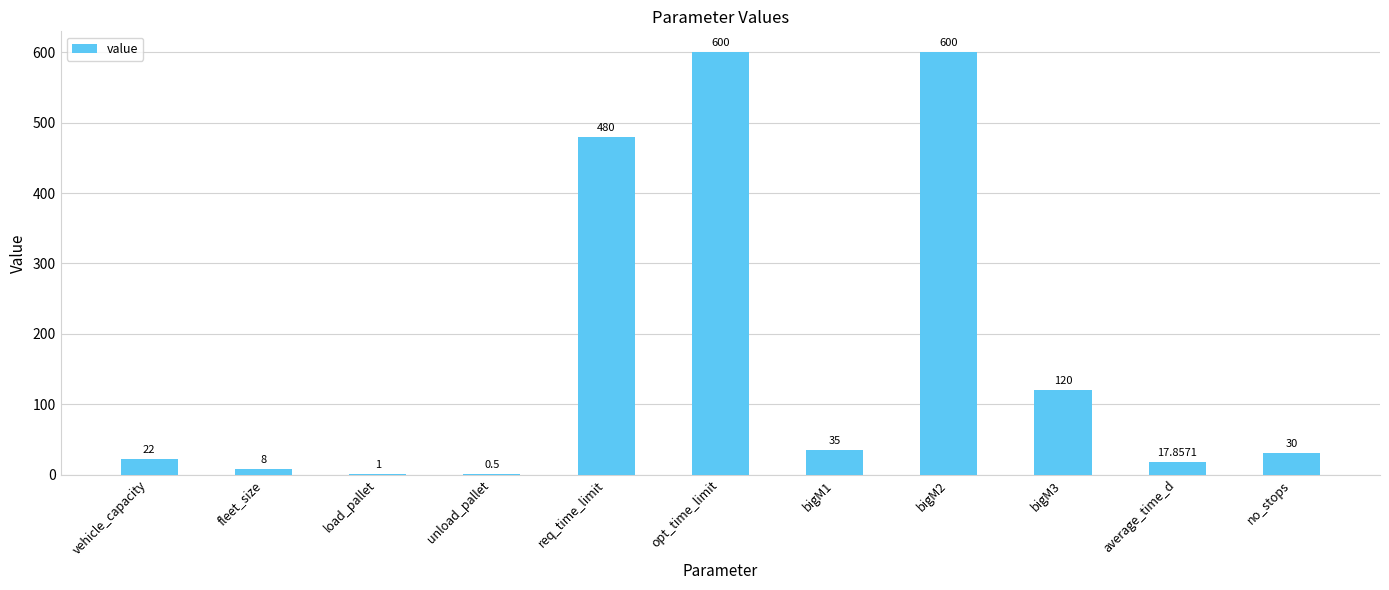

Reading left to right, what are all the values shown in this chart?

vehicle_capacity=22.0	fleet_size=8.0	load_pallet=1.0	unload_pallet=0.5	req_time_limit=480.0	opt_time_limit=600.0	bigM1=35.0	bigM2=600.0	bigM3=120.0	average_time_d=17.9	no_stops=30.0